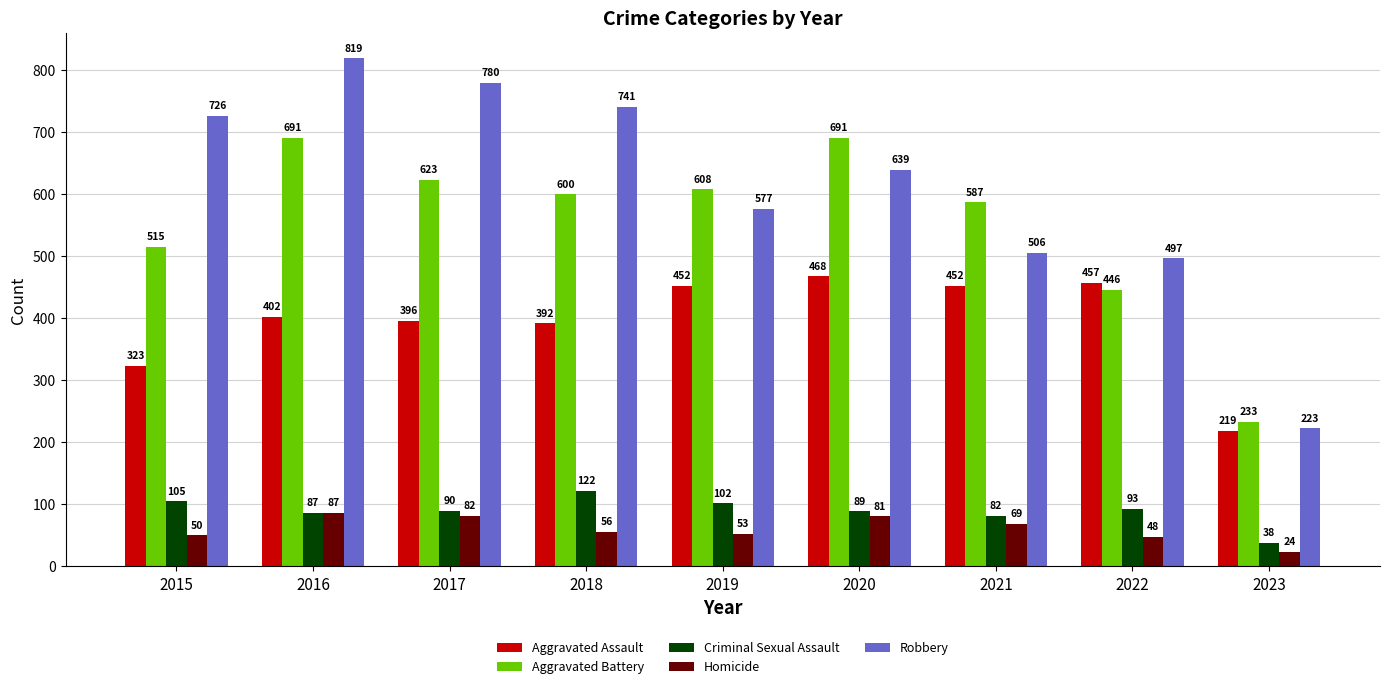

True or false: Criminal Sexual Assault has a value of 41 at 2021.

False